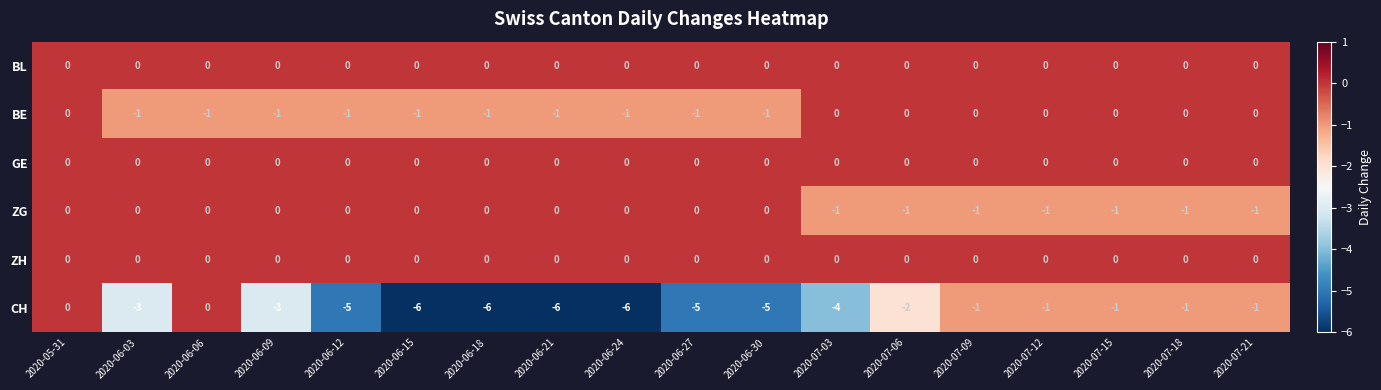

Is the value of ZG at 2020-06-30 greater than the value of CH at 2020-07-15?

Yes